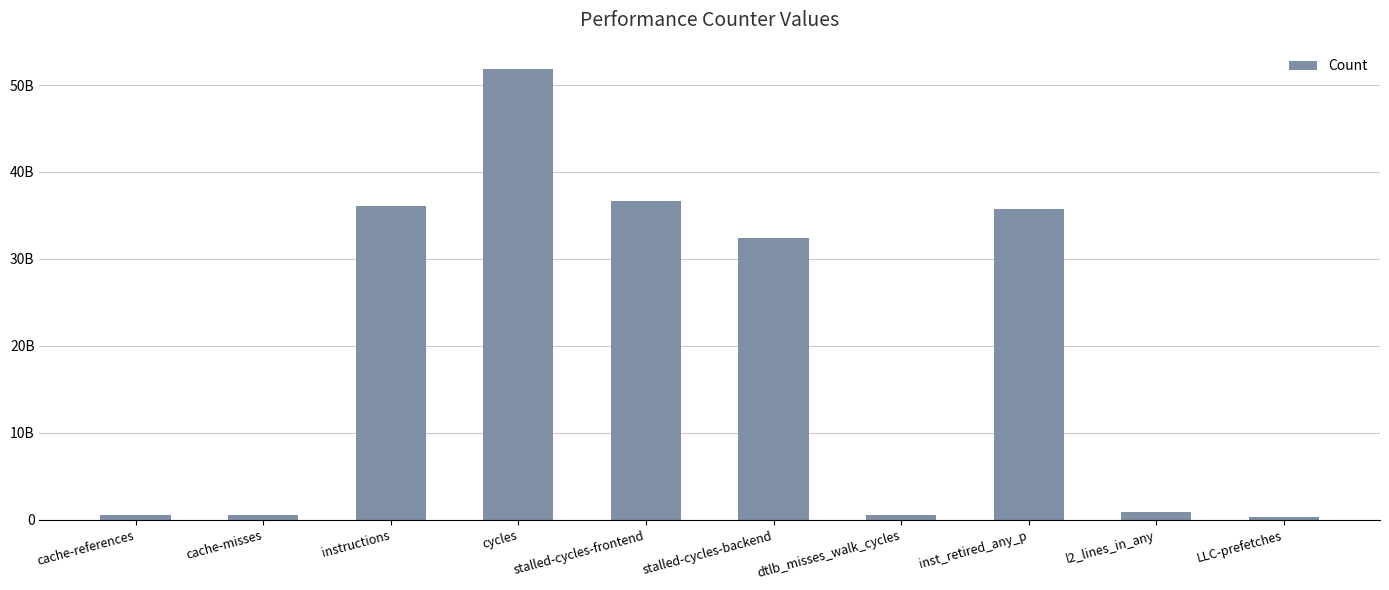

Reading right to left, what are all the values shown in this chart?

LLC-prefetches=343233680	l2_lines_in_any=863779687	inst_retired_any_p=35706701084	dtlb_misses_walk_cycles=519251641	stalled-cycles-backend=32367482989	stalled-cycles-frontend=36670330843	cycles=51808635997	instructions=36115148144	cache-misses=503688646	cache-references=549285123